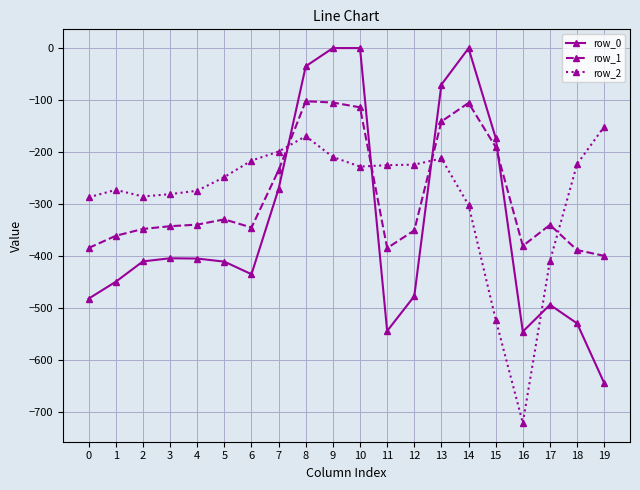

Count the number of categories in the chart.

20